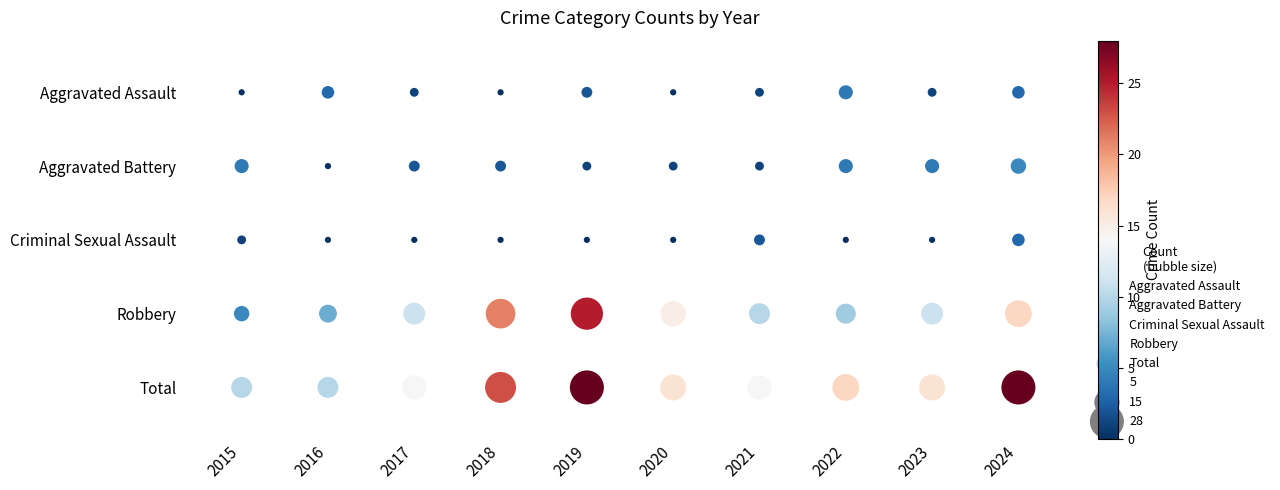

The Criminal Sexual Assault series shows 0 at 2017. True or false?

True